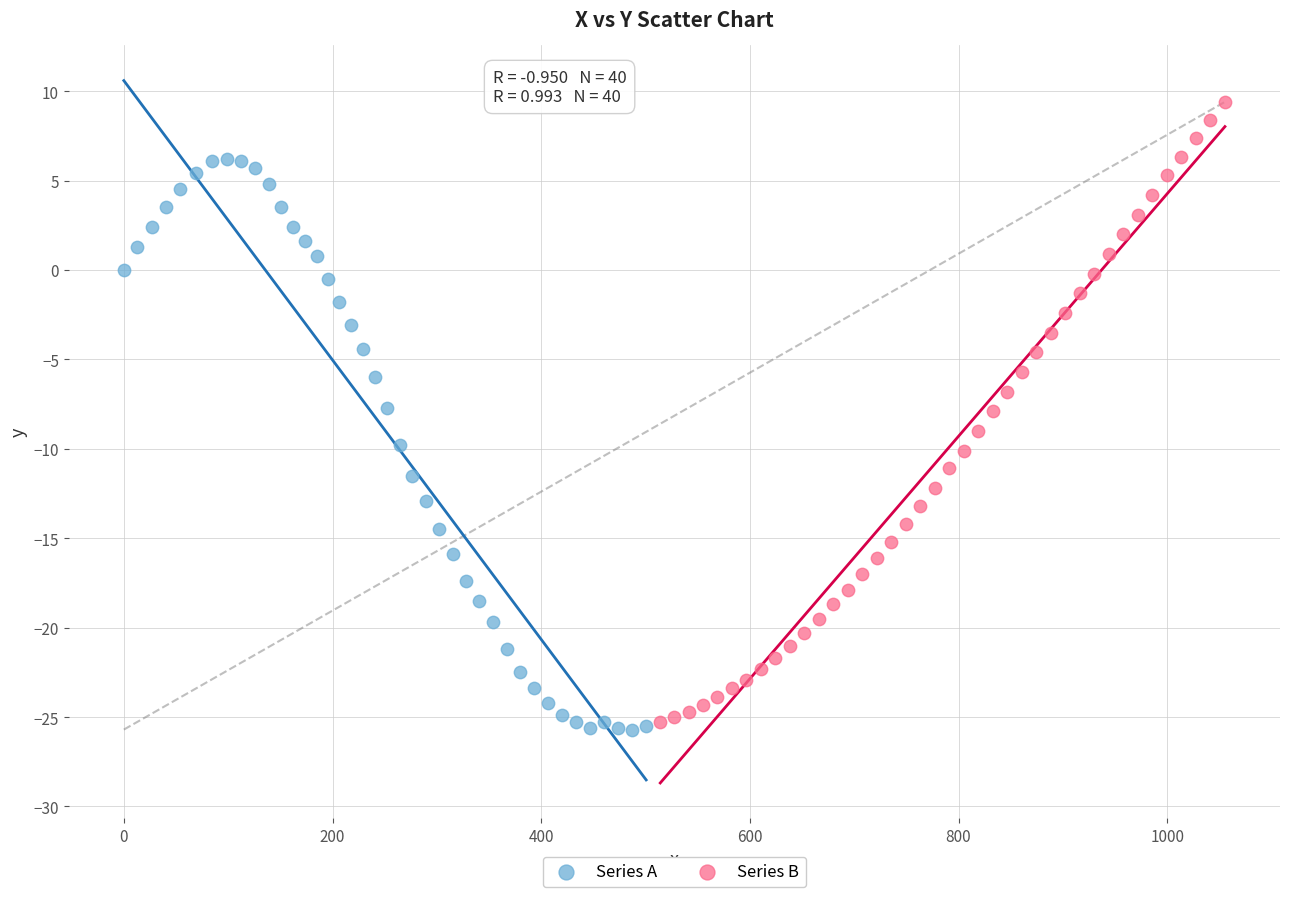

Which series reaches the maximum Y coordinate?

Series B